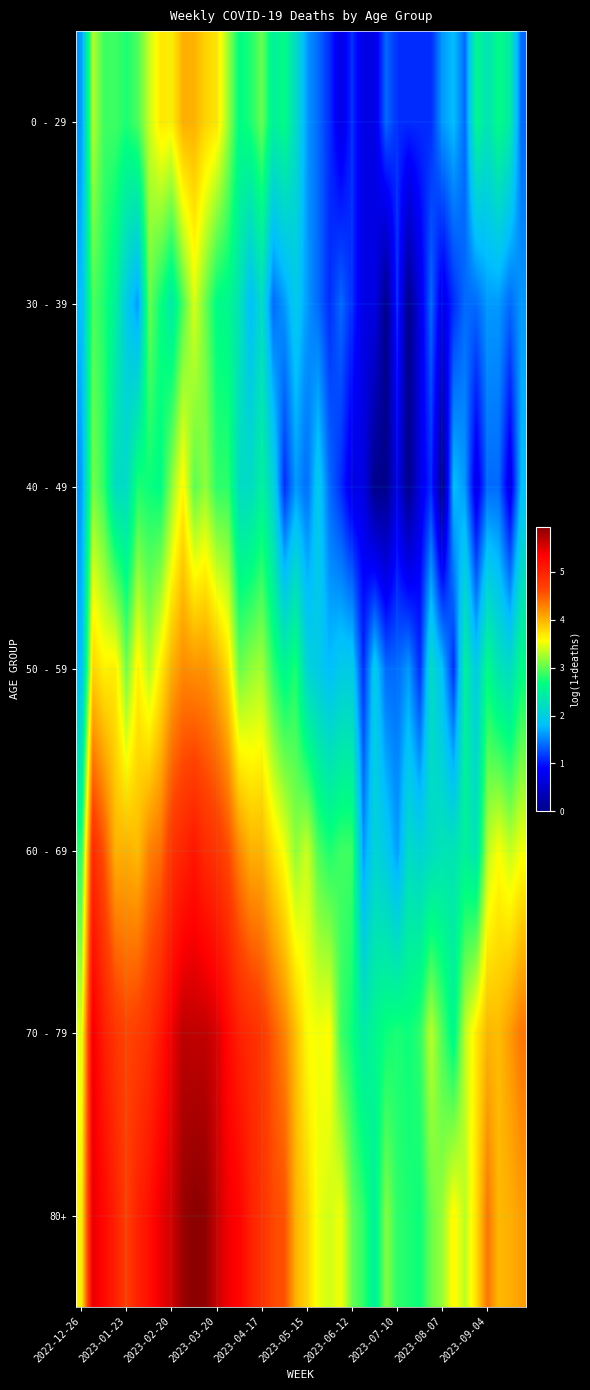

What is the greatest value displayed?

5.9